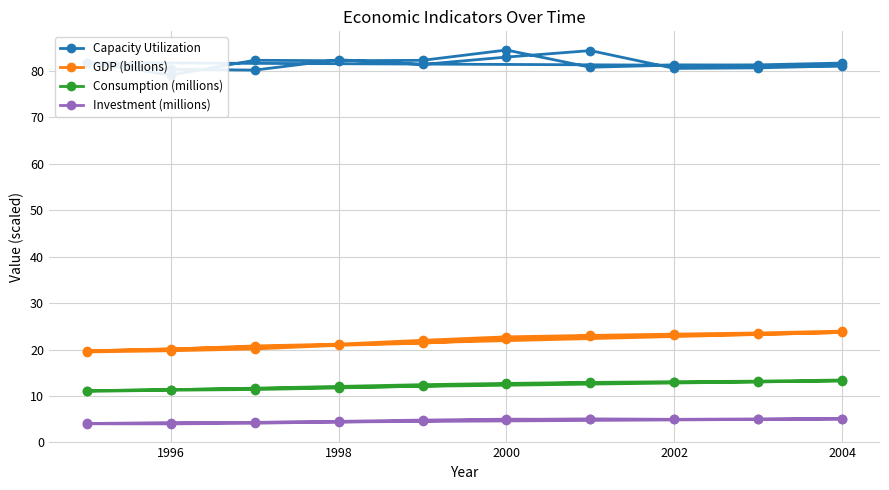

What is the difference between the second highest and second lowest values in the Investment (millions) series?

1.0